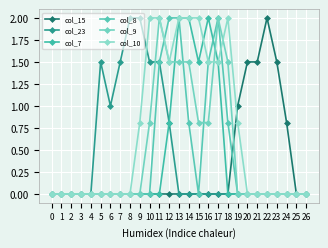

True or false: col_23 and col_7 cross at least once.

False